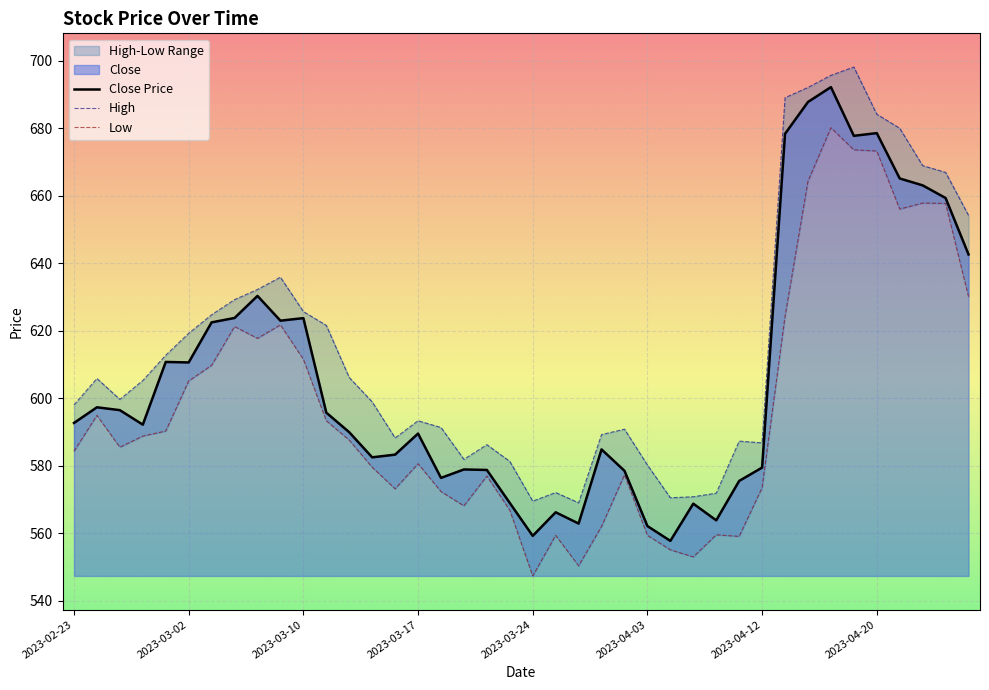

Which label corresponds to the smallest value in the chart?

2023-03-24